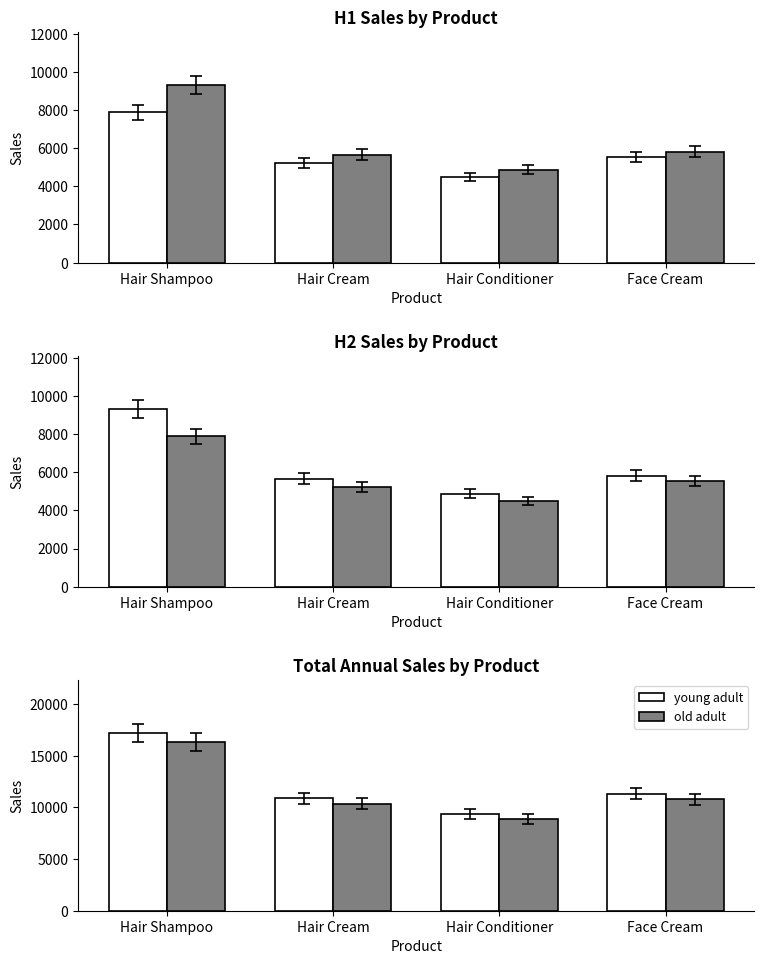

What is the smallest value displayed?

4490.0